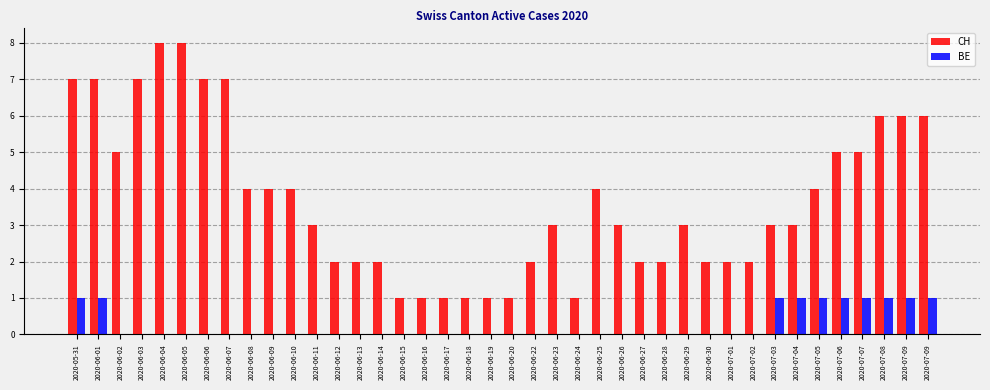

The CH series shows 2 at 2020-06-30. True or false?

True